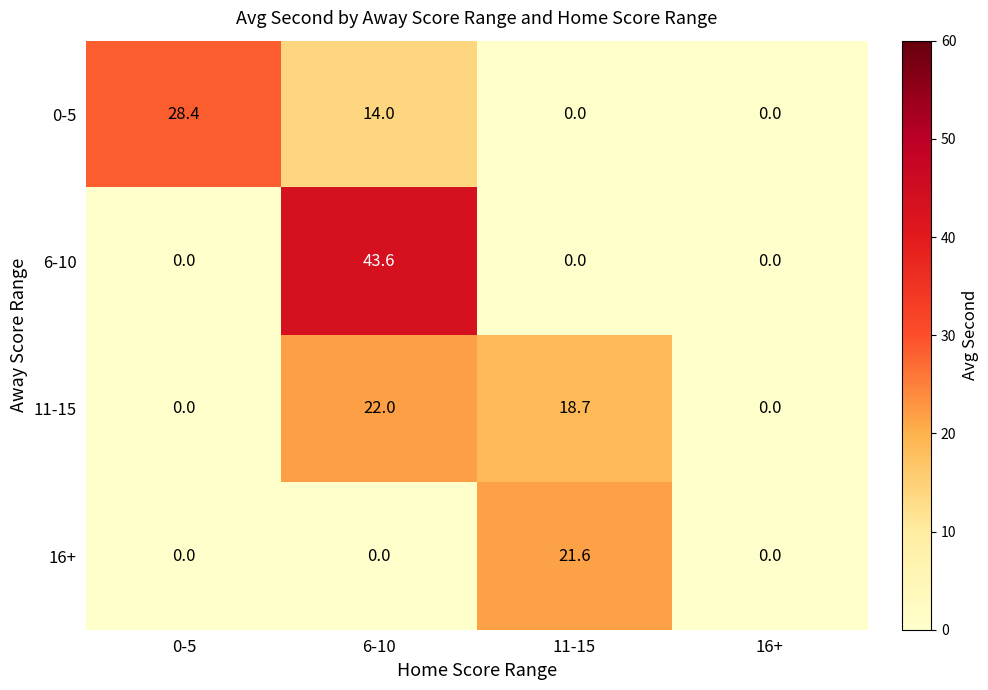

How many data points in 6-10 are above 0?

1